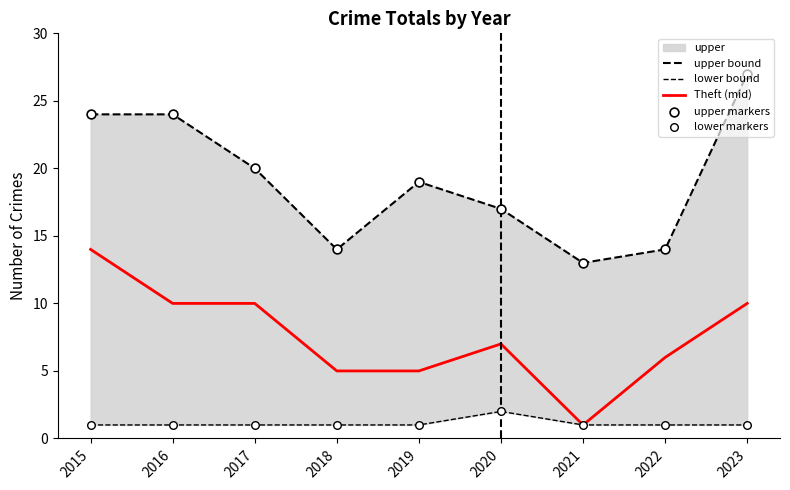

Which series has the widest spread of Y values?

upper bound